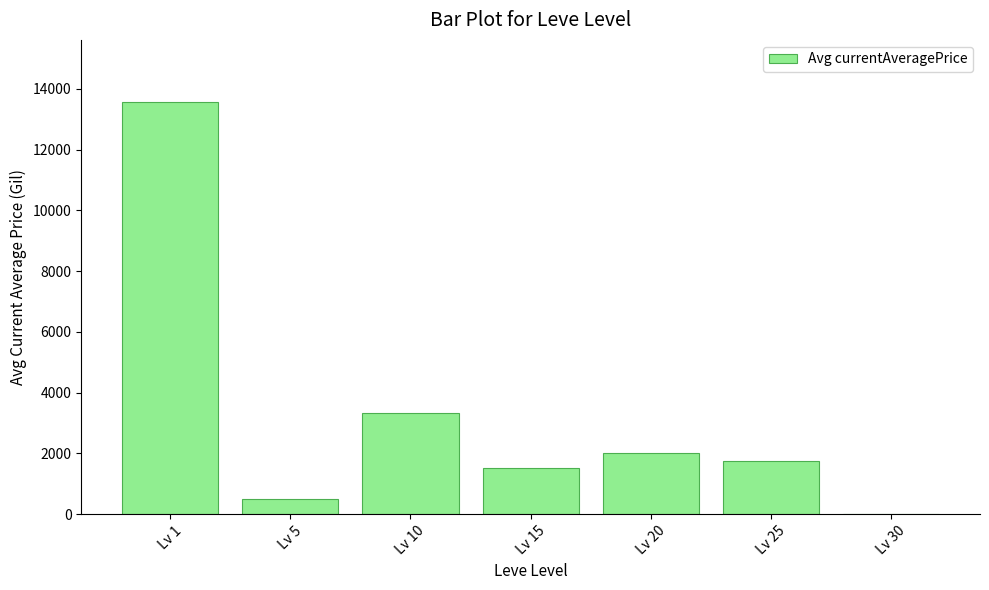

What is the change in value from Lv 15 to Lv 30?

-1510.4